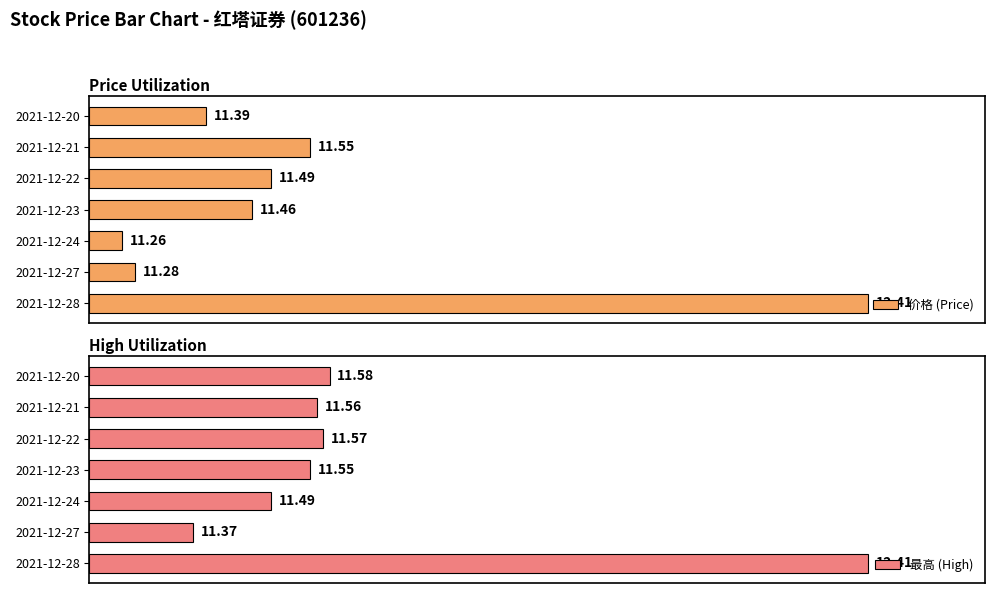

The value of 最高 (High) at 2021-12-28 is 131.2. True or false?

False